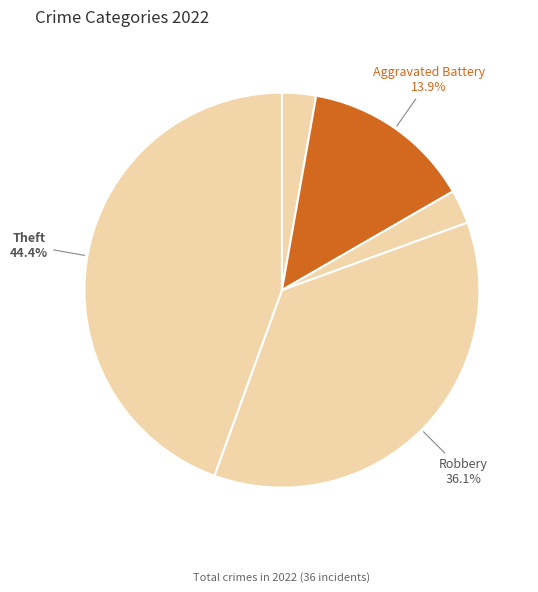

Count the number of slices in the pie.

5